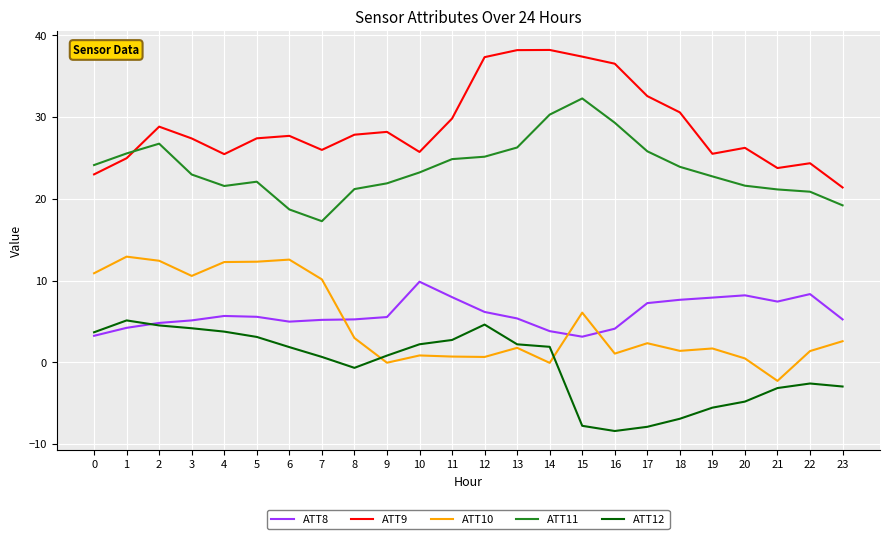

True or false: ATT8 has a value of 8.3 at 22.

True